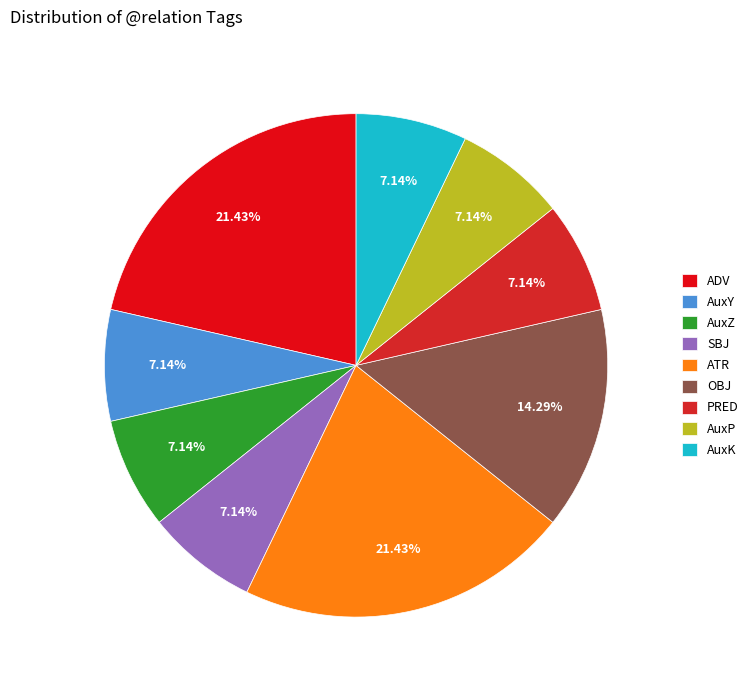

To the nearest percent, what is the combined percentage of AuxZ and AuxK?

14%